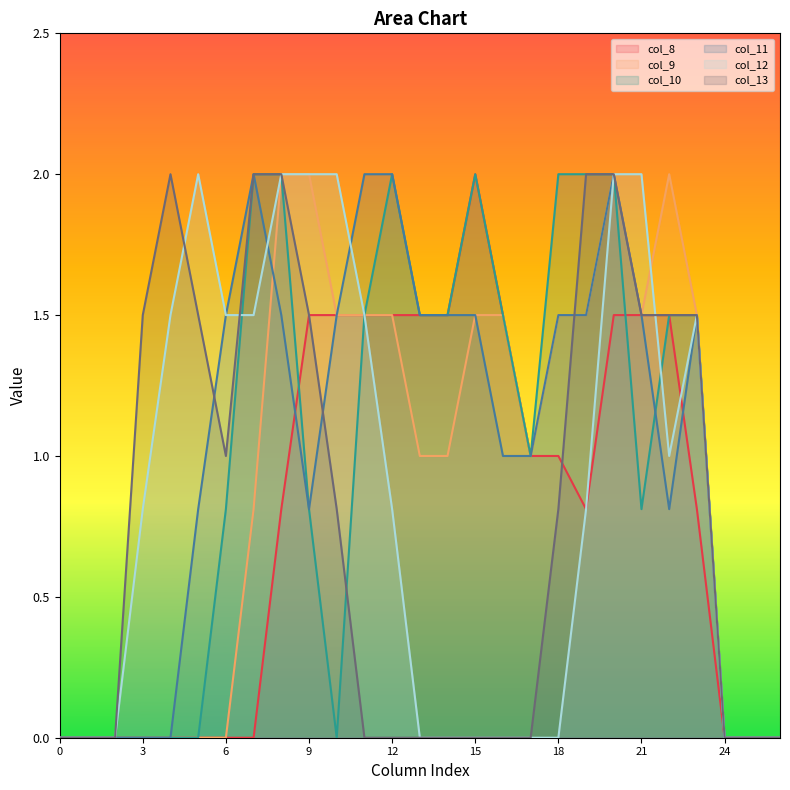

What is the sum of all col_8 values?

21.4